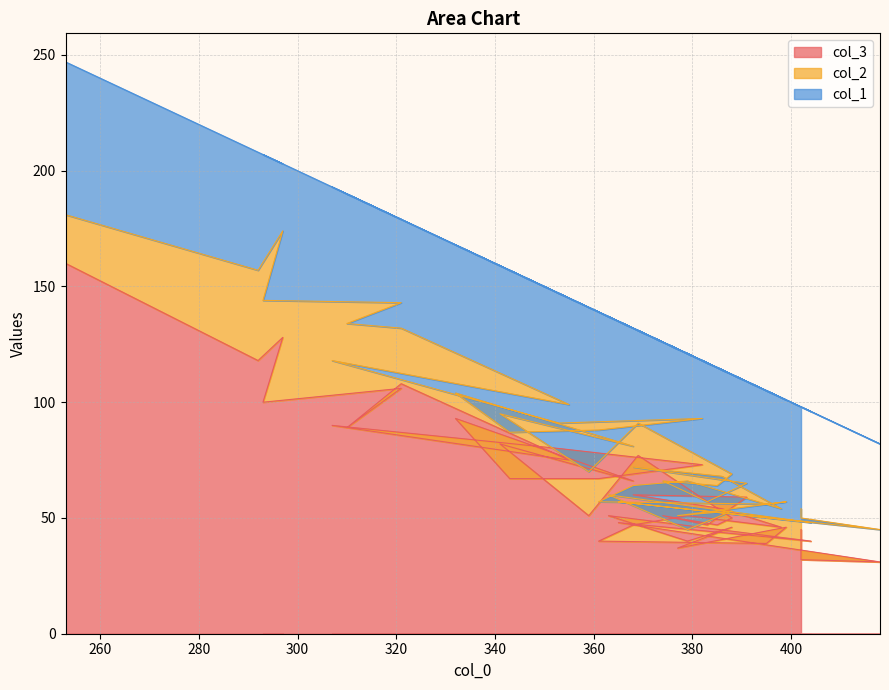

List the labels in order of col_3 value, smallest first.

418, 402, 377, 395, 404, 379, 361, 402, 388, 399, 398, 368, 383, 385, 365, 388, 363, 379, 374, 359, 386, 391, 368, 368, 343, 361, 382, 355, 369, 353, 341, 310, 307, 332, 293, 321, 321, 292, 297, 253